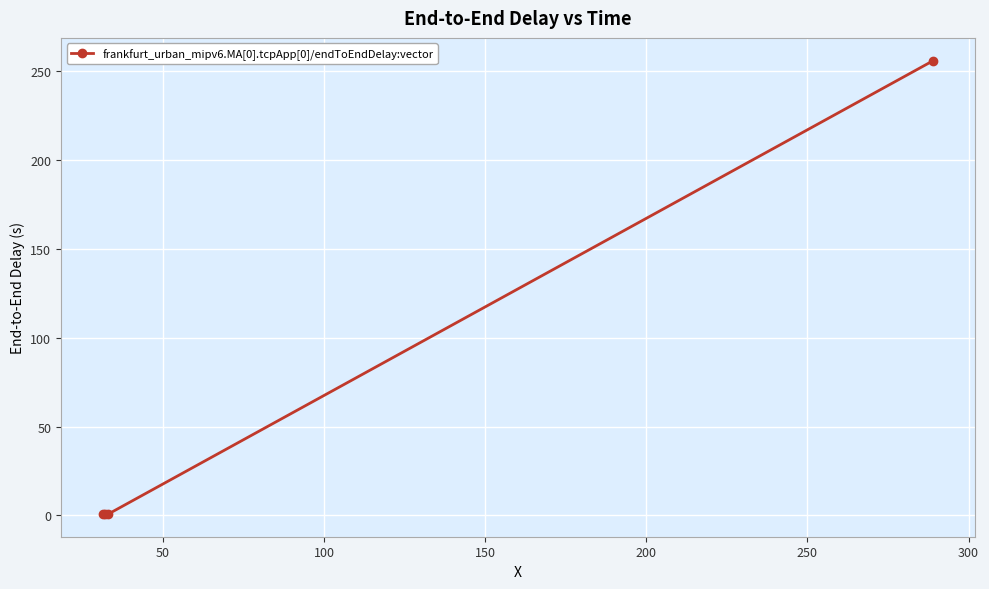

What is the difference between the maximum and minimum values?

255.2